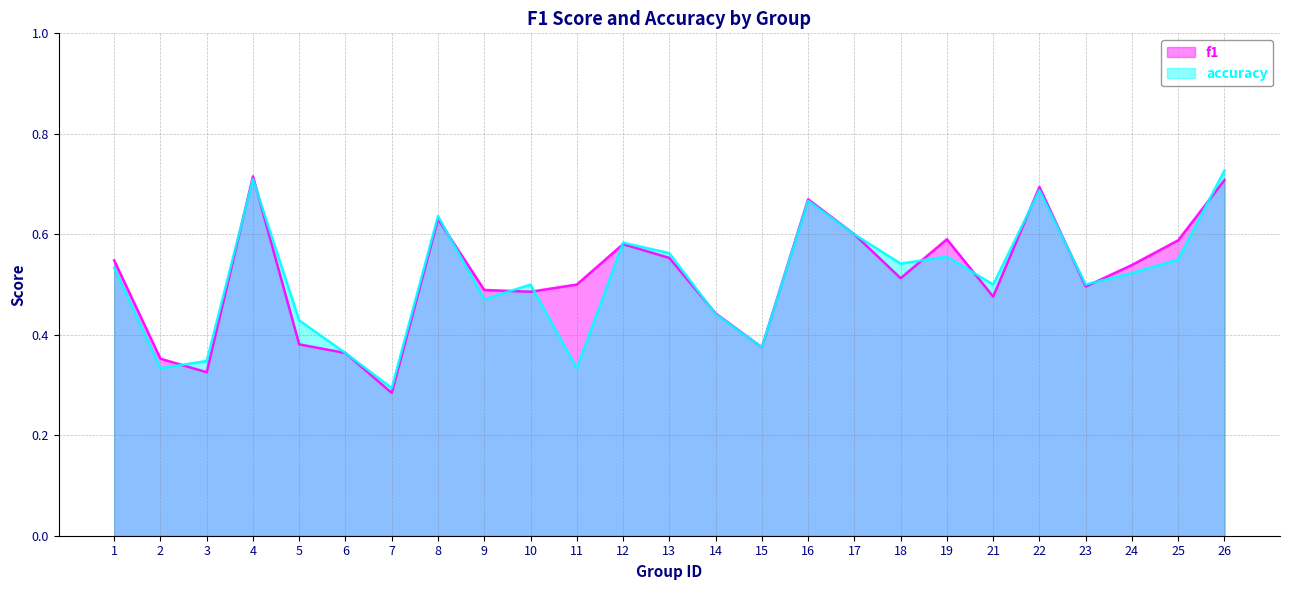

How many accuracy values are between 0 and 1?

25